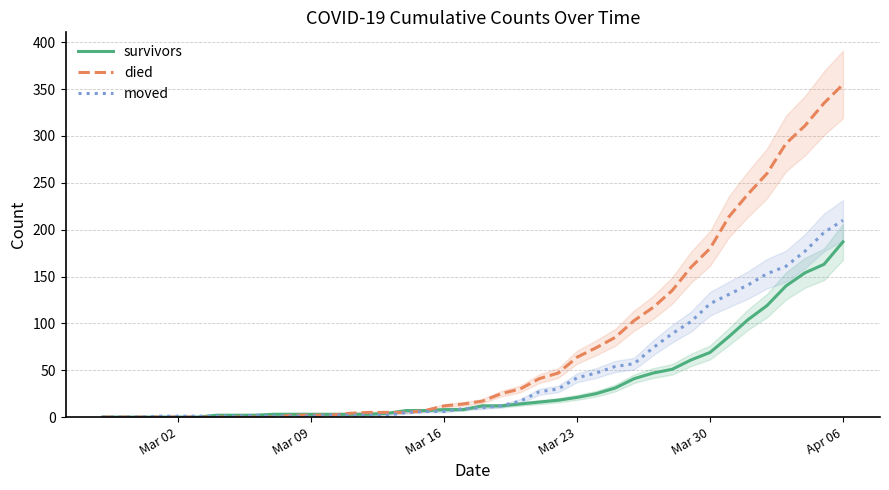

What is the maximum value for died?

355